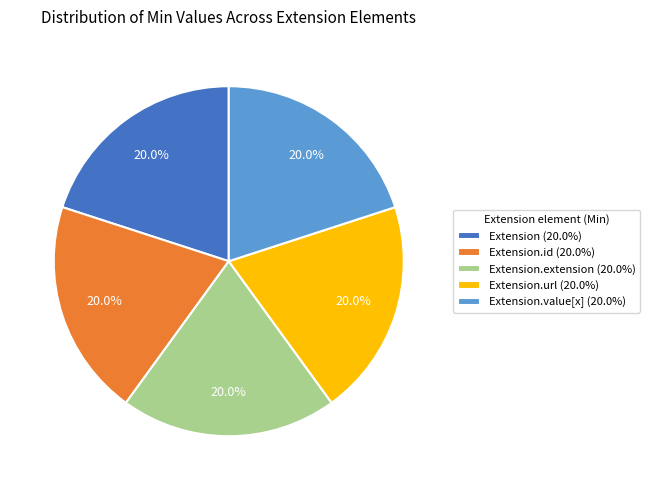

How many segments does this pie chart have?

5